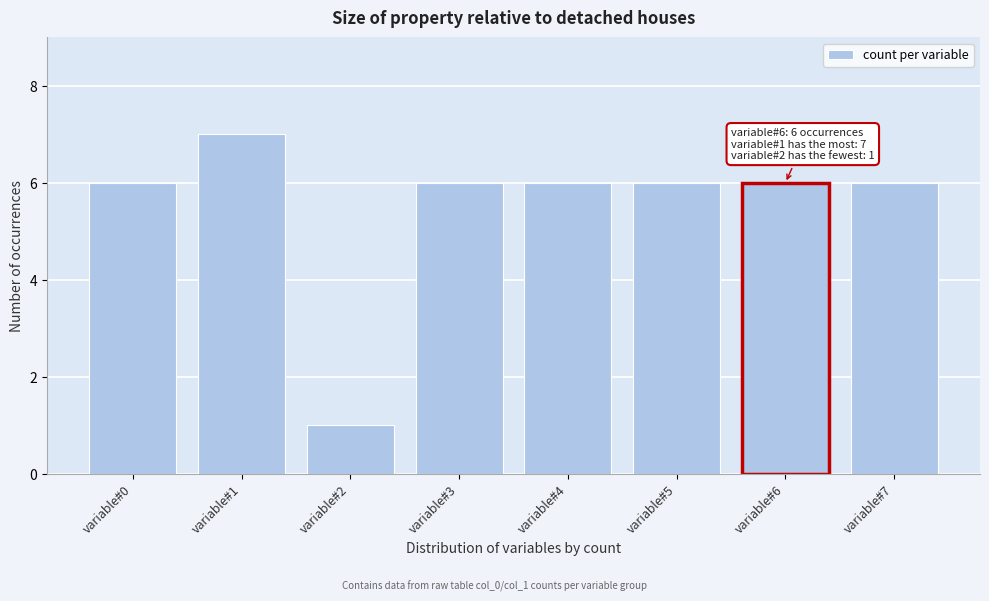

Reading right to left, extract all data points from this chart.

variable#7=6	variable#6=6	variable#5=6	variable#4=6	variable#3=6	variable#2=1	variable#1=7	variable#0=6